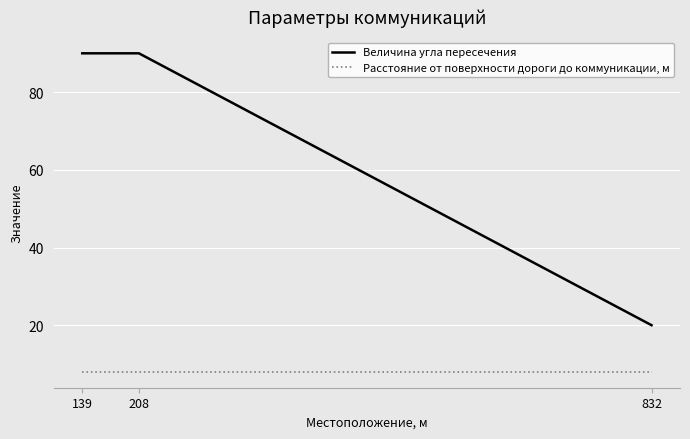

Is it true that Расстояние от поверхности дороги до коммуникации, м equals 8 at 139?

True